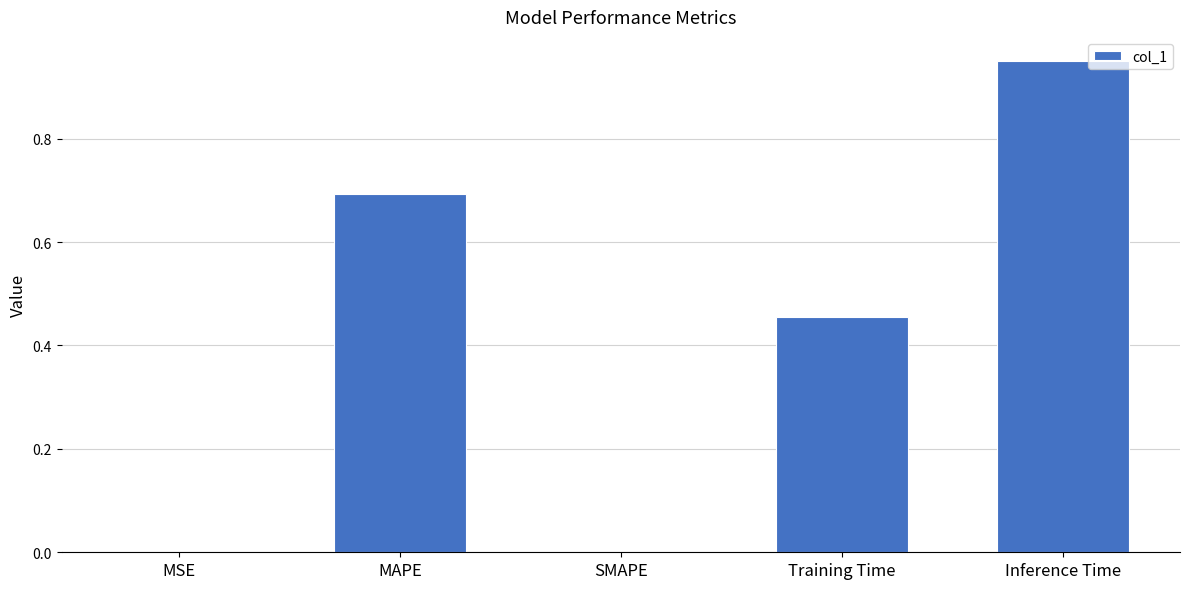

What is the sum of all values?

2.1